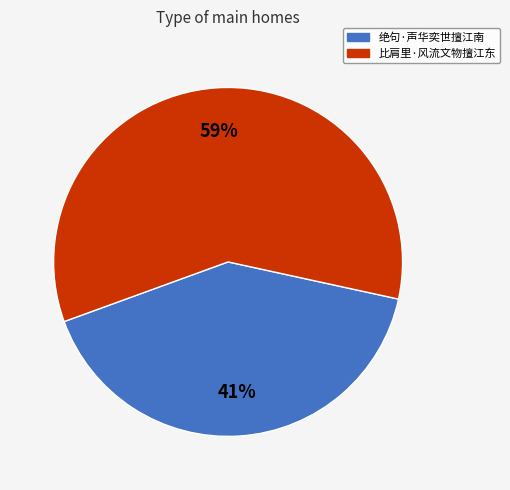

How many segments does this pie chart have?

2